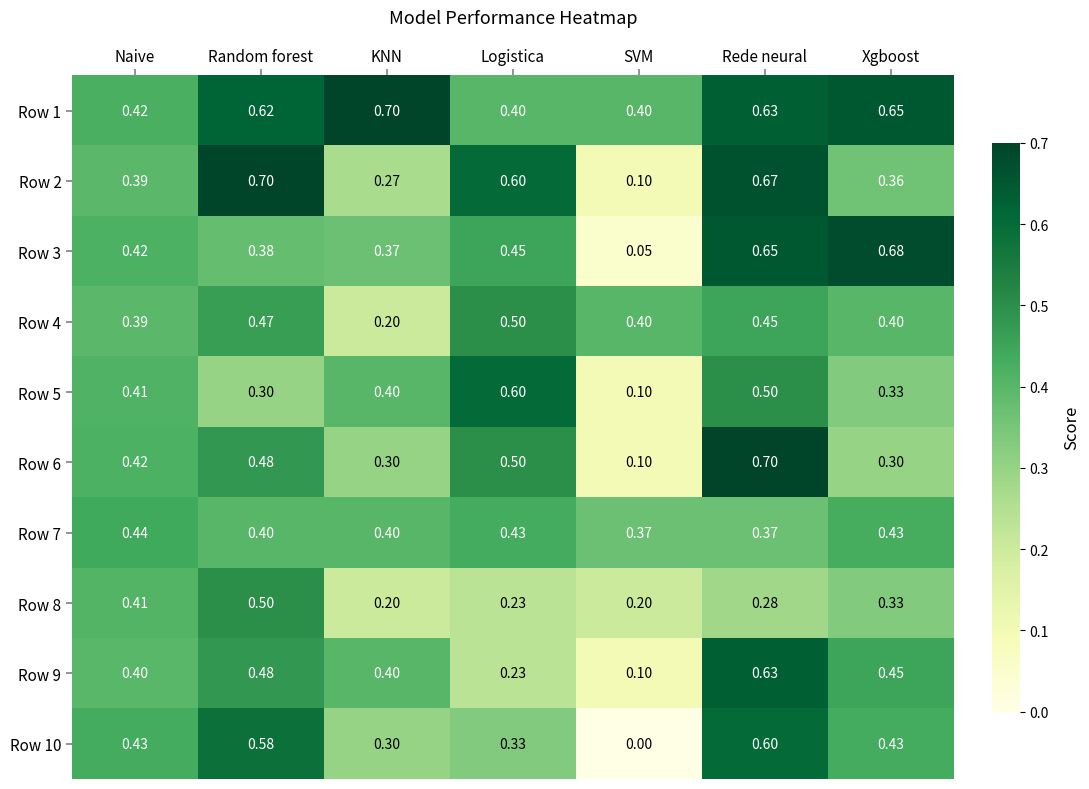

At how many categories does at least one series exceed 0?

7